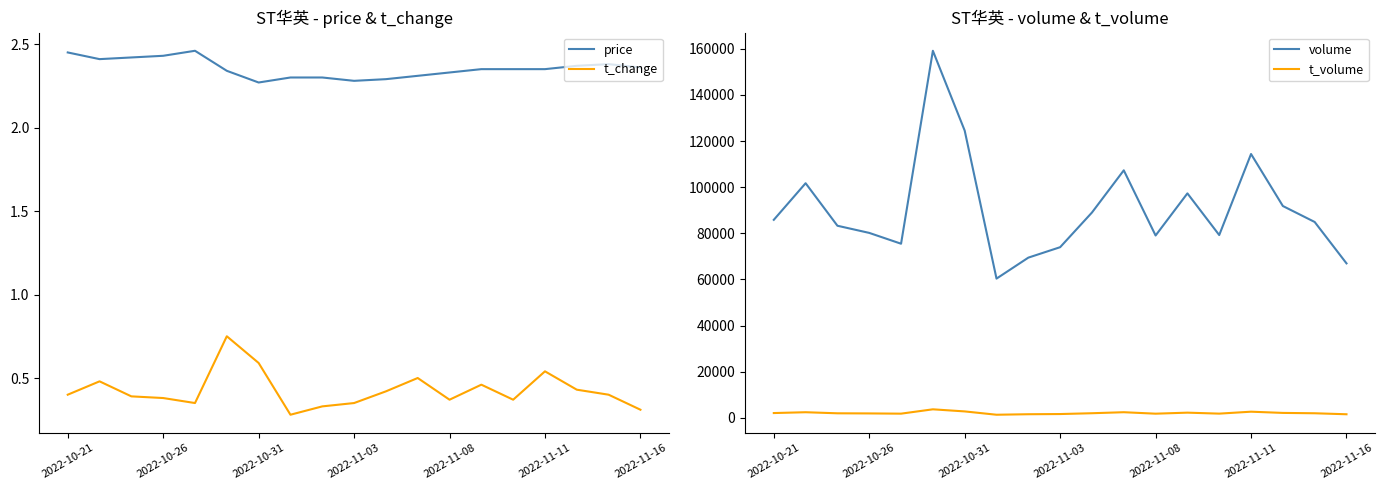

Reading left to right, extract all data points from this chart.

price: 2.5	2.4	2.4	2.4	2.5	2.3	2.3	2.3	2.3	2.3	2.3	2.3	2.3	2.4	2.4	2.4	2.4	2.4	2.4
t_change: 0.4	0.5	0.4	0.4	0.3	0.8	0.6	0.3	0.3	0.3	0.4	0.5	0.4	0.5	0.4	0.5	0.4	0.4	0.3
volume: 85859.0	101724.0	83294.0	80191.0	75500.0	159128.0	124523.0	60382.0	69471.0	73999.0	89029.0	107315.0	79069.0	97325.0	79255.0	114386.0	91846.0	84925.0	66985.0
t_volume: 2110.0	2465.0	2002.0	1949.0	1847.0	3729.0	2819.0	1381.0	1597.0	1680.0	2033.0	2470.0	1837.0	2282.0	1859.0	2698.0	2170.0	2018.0	1584.0